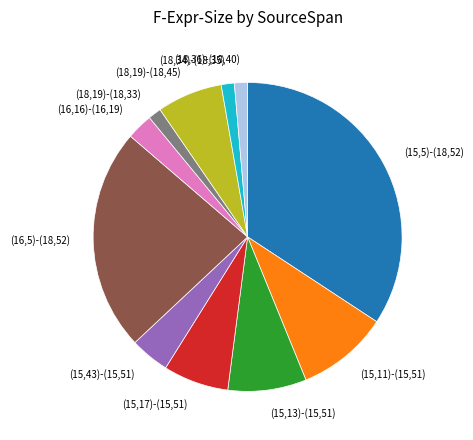

True or false: (15,13)-(15,51) accounts for 8% of the total.

True